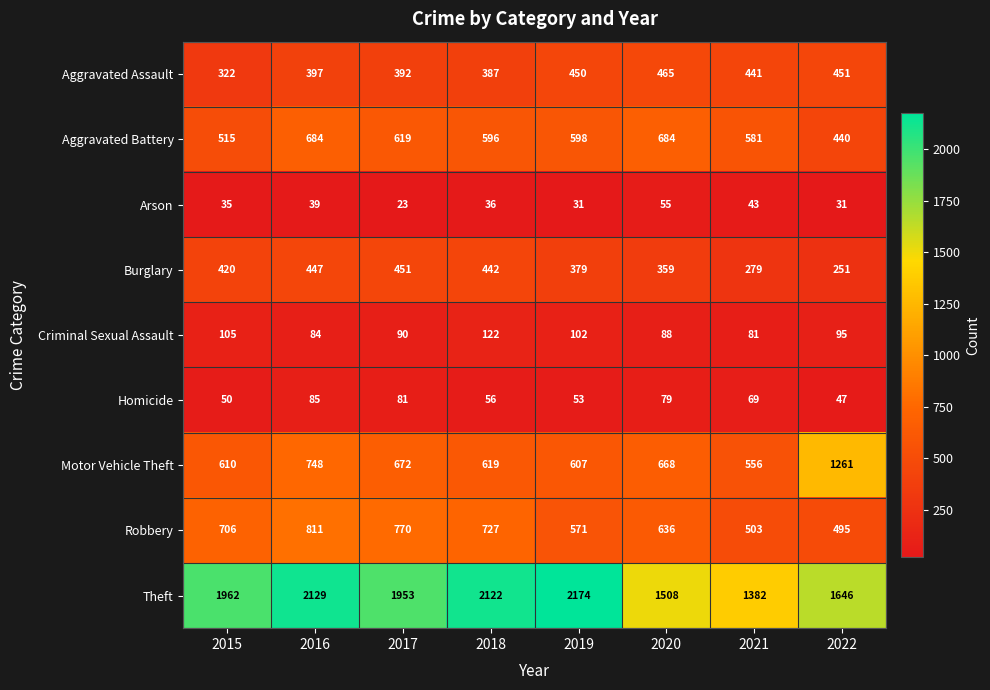

At 2019, list the series in order from largest to smallest.

Theft, Motor Vehicle Theft, Aggravated Battery, Robbery, Aggravated Assault, Burglary, Criminal Sexual Assault, Homicide, Arson